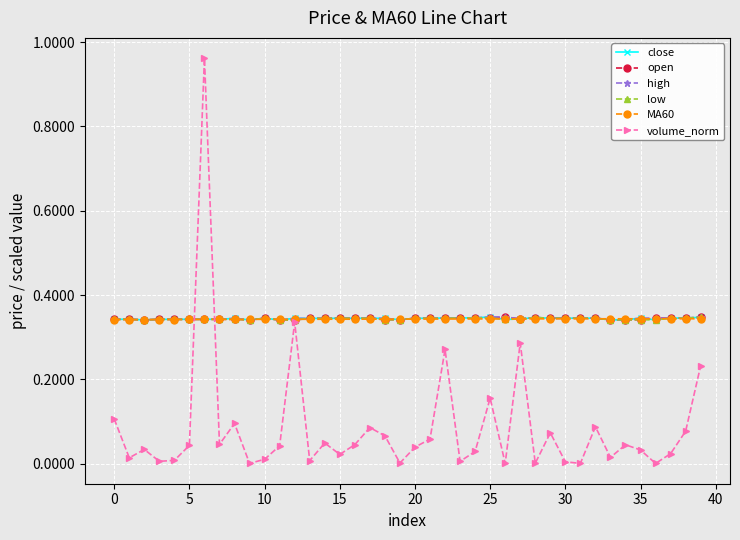

How many data points does each series have?

40